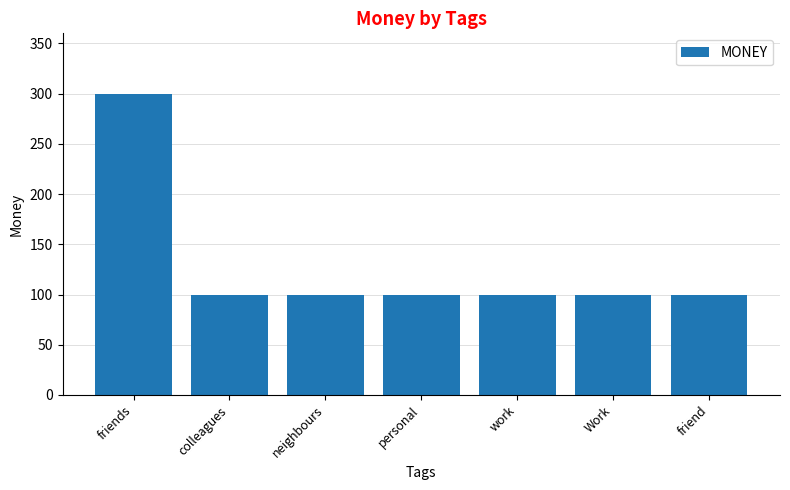

The chart shows a value of 142 at personal. True or false?

False